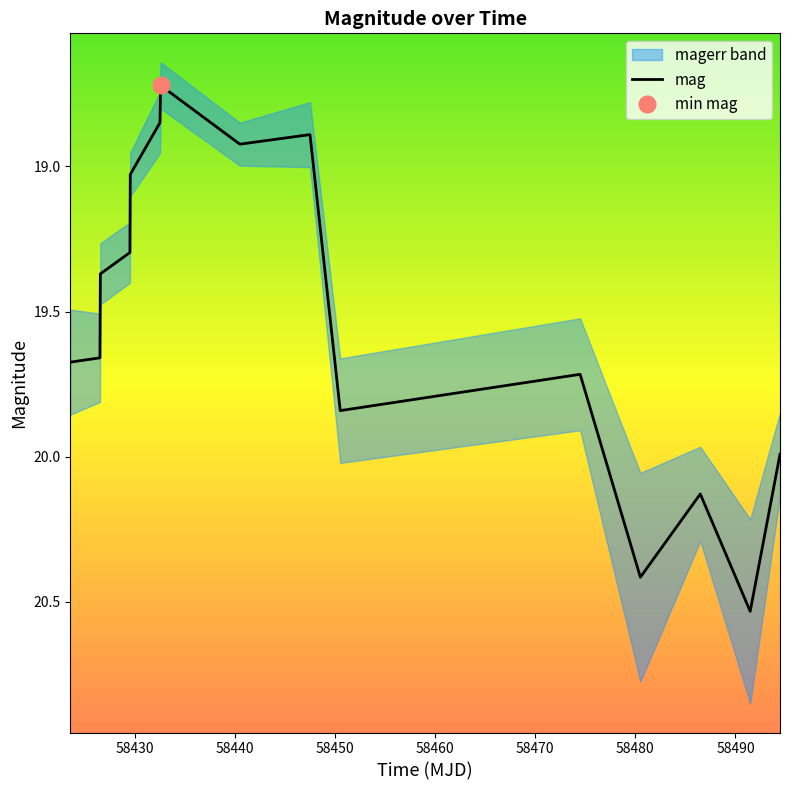

What is the lowest value of the mag series?

18.7